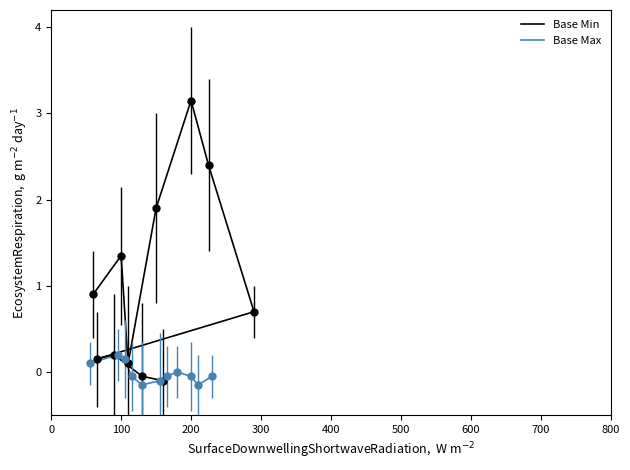

How many positive values does the Base Max series have?

3